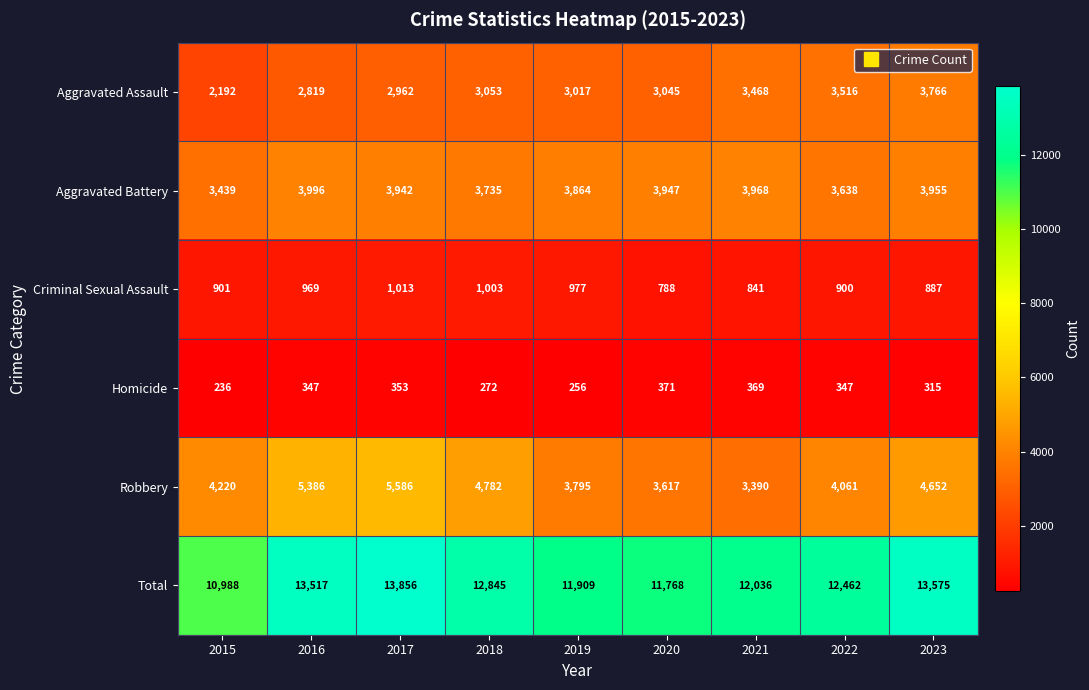

What is the spread (max minus min) of values at 2022?

12115